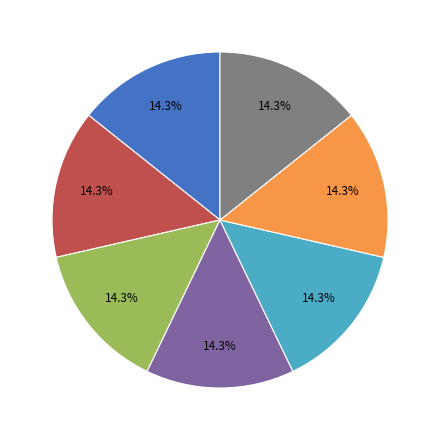

Is there a majority slice in this chart?

No